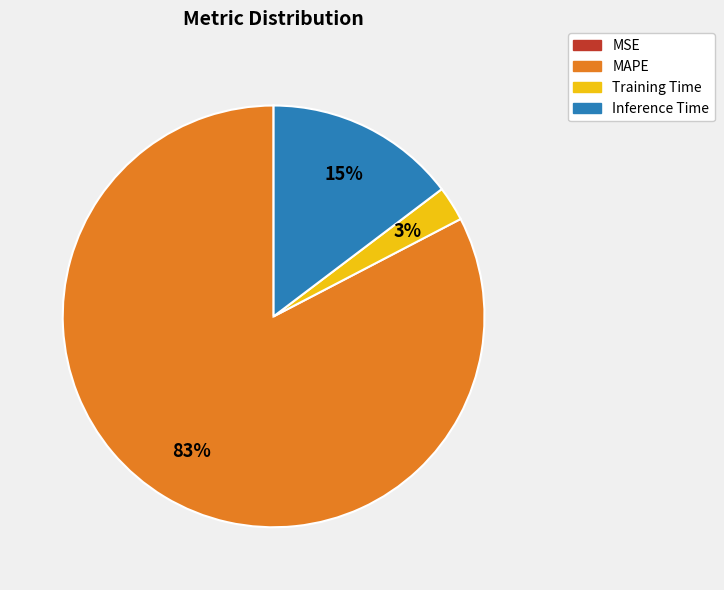

Which slice is the largest?

MAPE